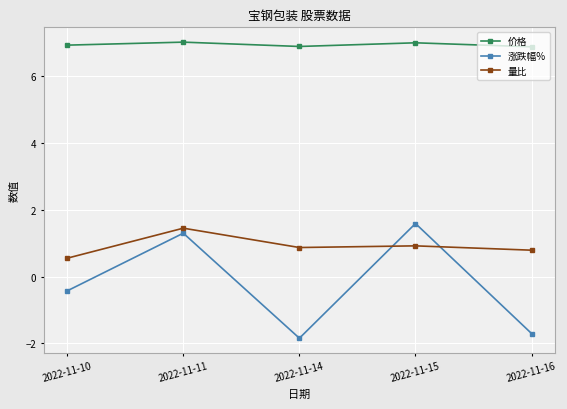

The value of 涨跌幅% at 2022-11-14 is -3.1. True or false?

False